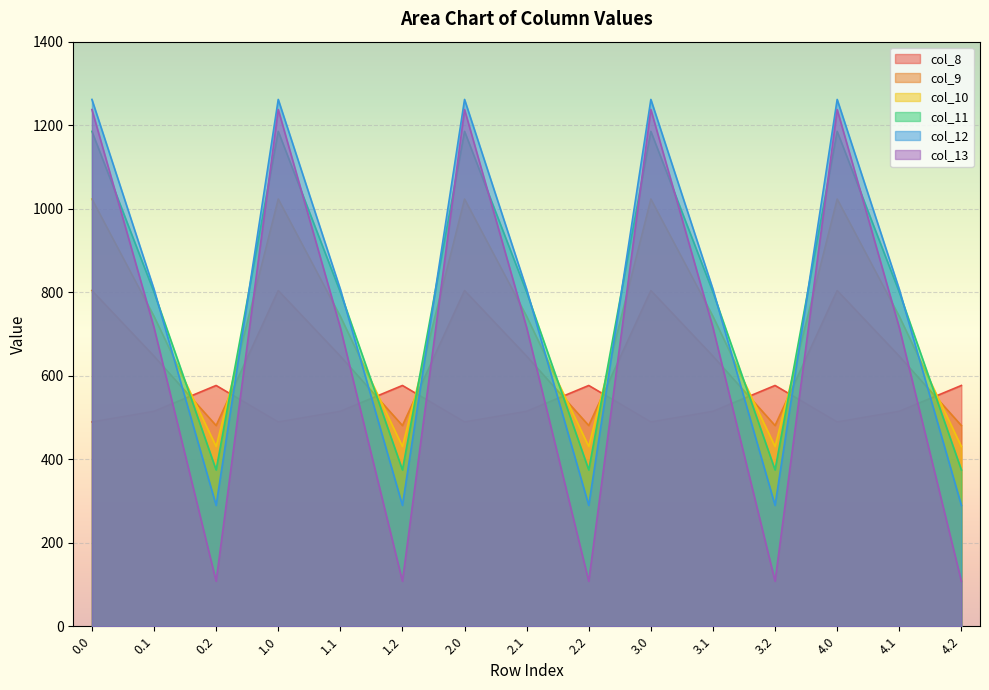

Which label corresponds to the smallest value in the chart?

0.2